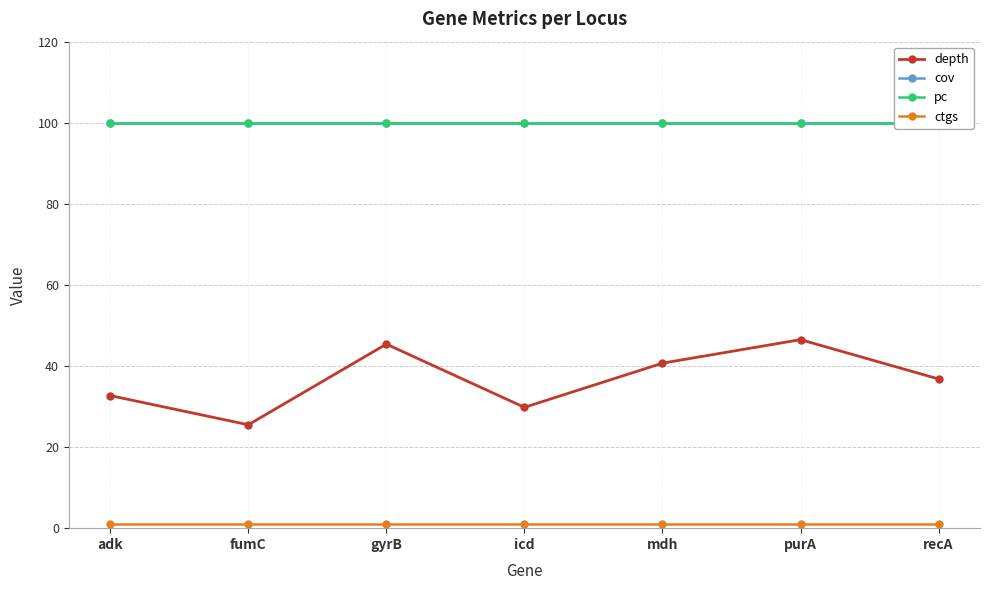

Where is the first local maximum for depth?

gyrB